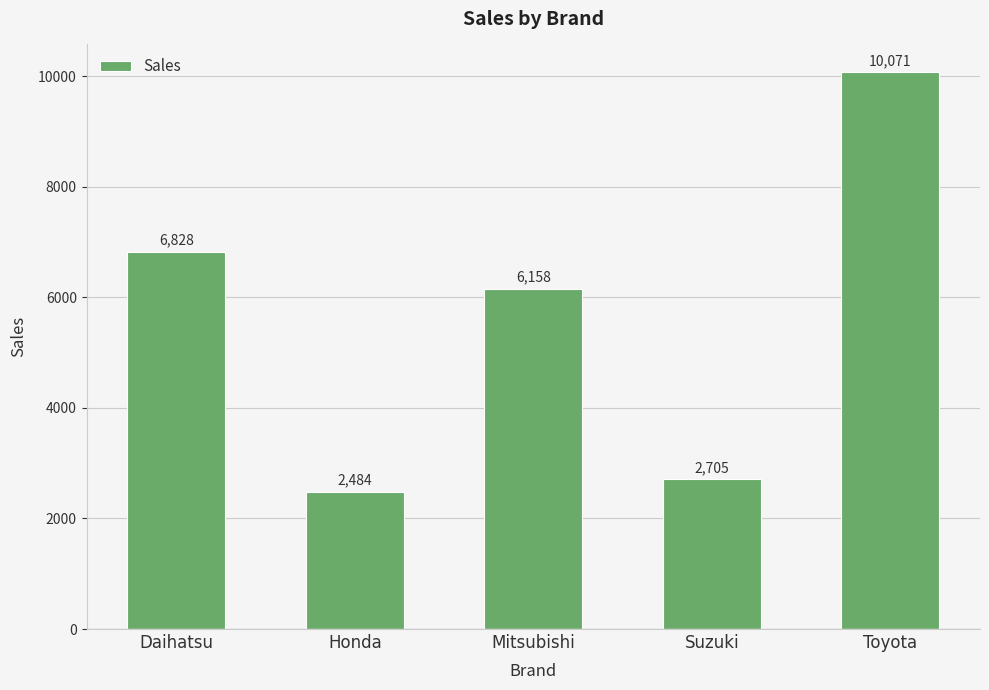

Which has a higher value, Mitsubishi or Daihatsu?

Daihatsu